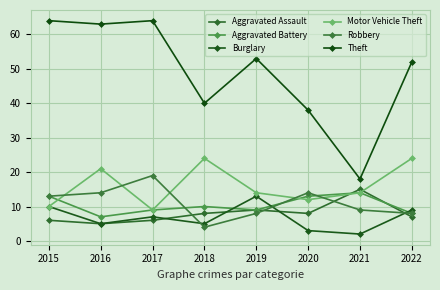

At which category is the sum across all series the highest?

2015